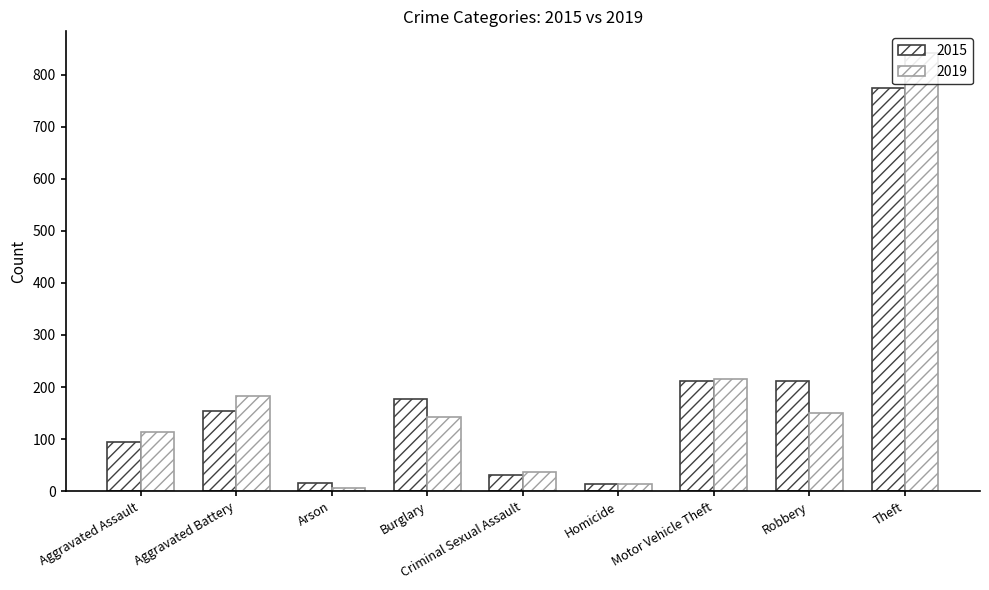

How many bars are there in total?

18